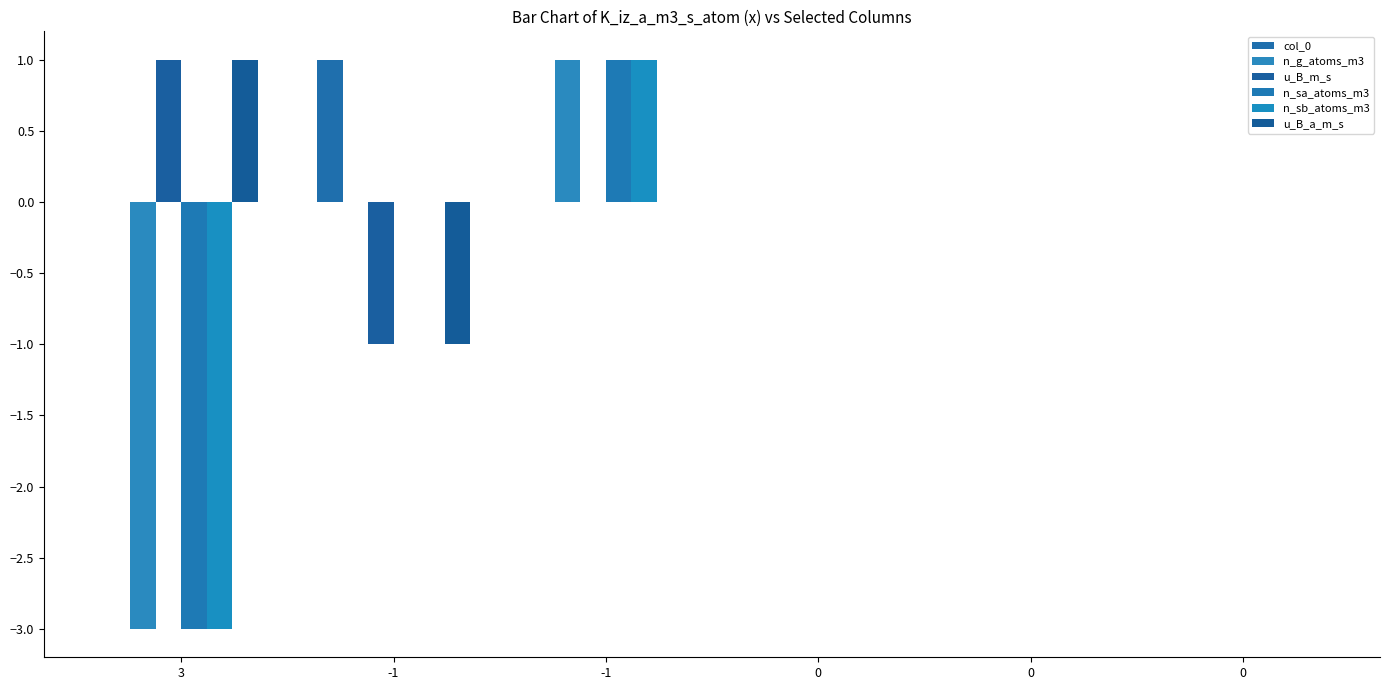

How many n_g_atoms_m3 values are between 0 and 1?

5